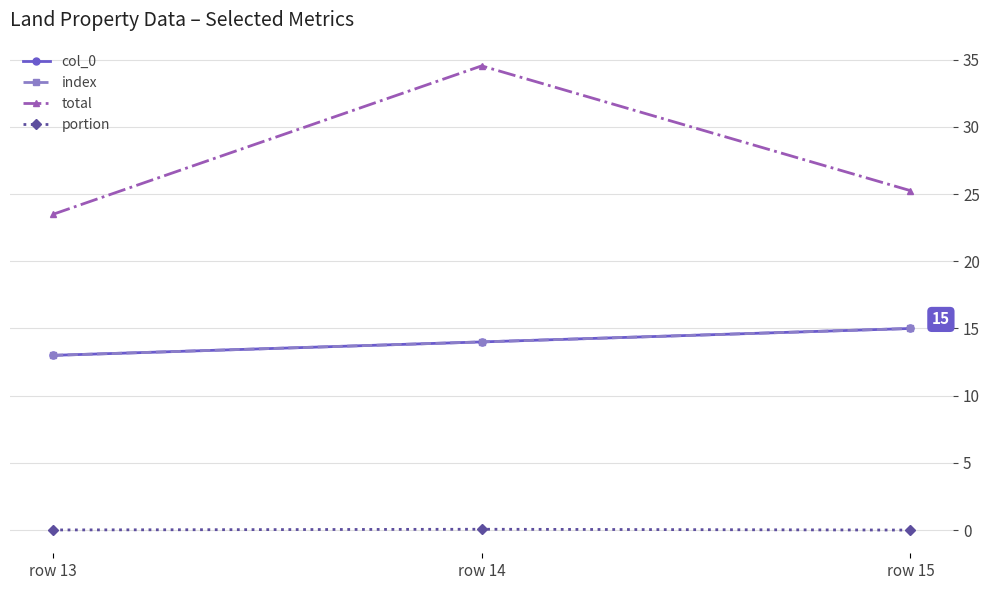

What is the approximate value of col_0 at row 14?

14.0